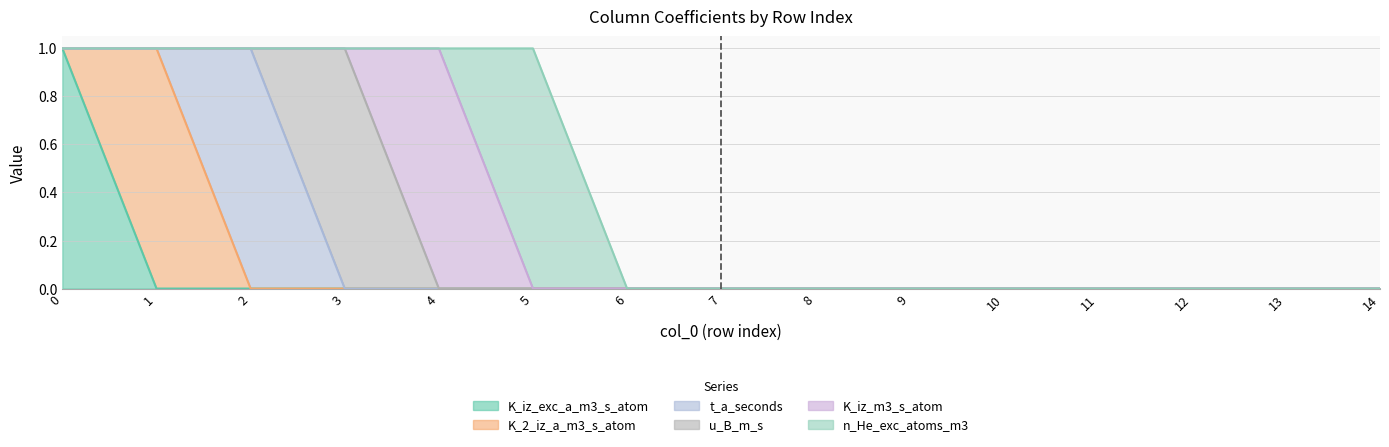

The value of K_2_iz_a_m3_s_atom at 1 is 1. True or false?

False